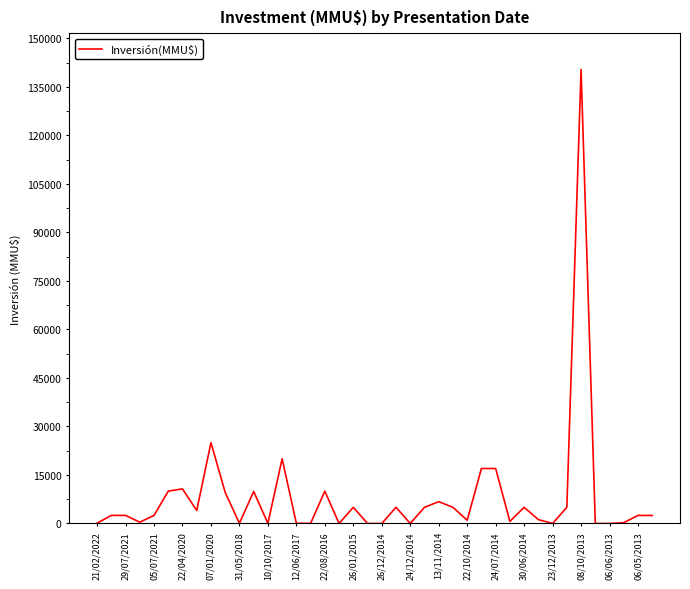

What is the maximum value shown in the chart?

140400